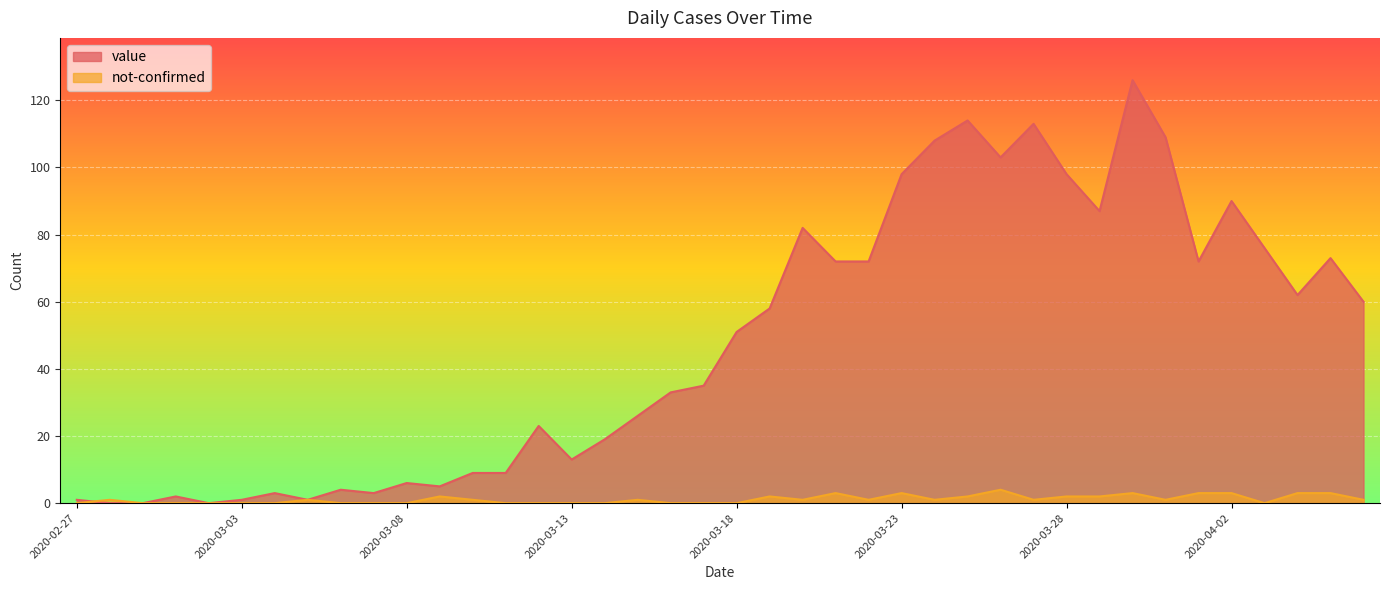

What is the sum of all not-confirmed values?

45